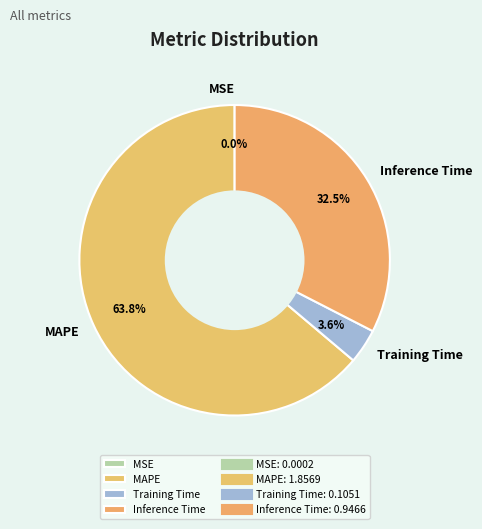

Which has a higher value, Inference Time or Training Time?

Inference Time